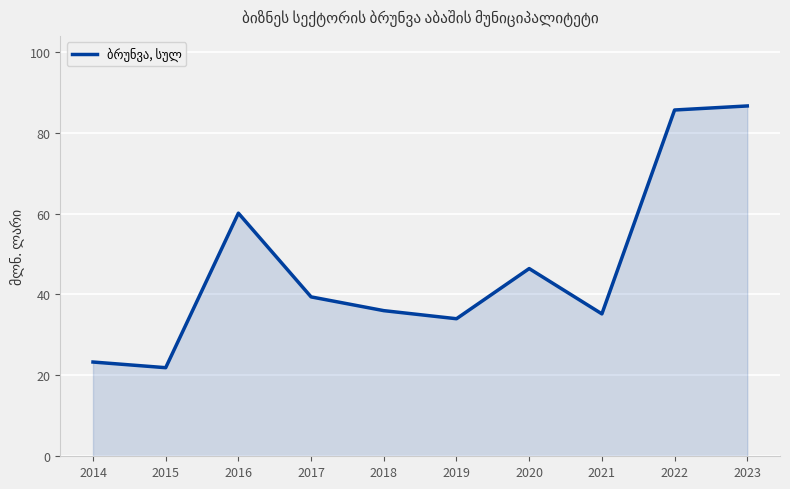

True or false: the data has more than 0 interior local peaks.

True